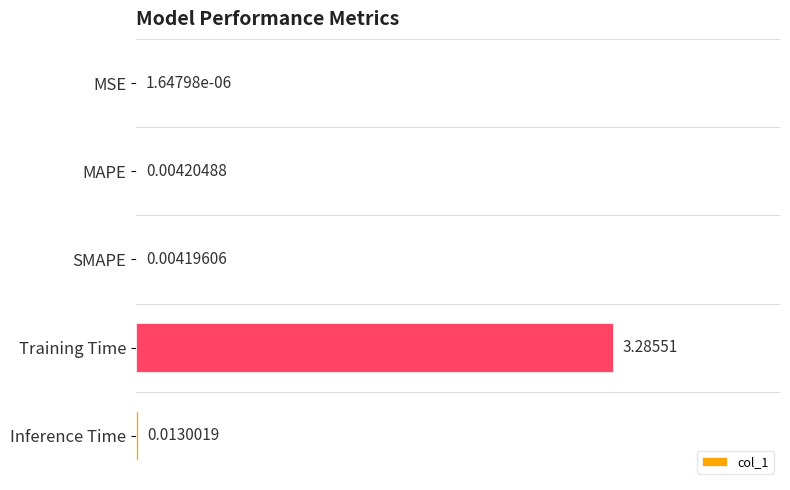

What is the greatest value displayed?

3.3